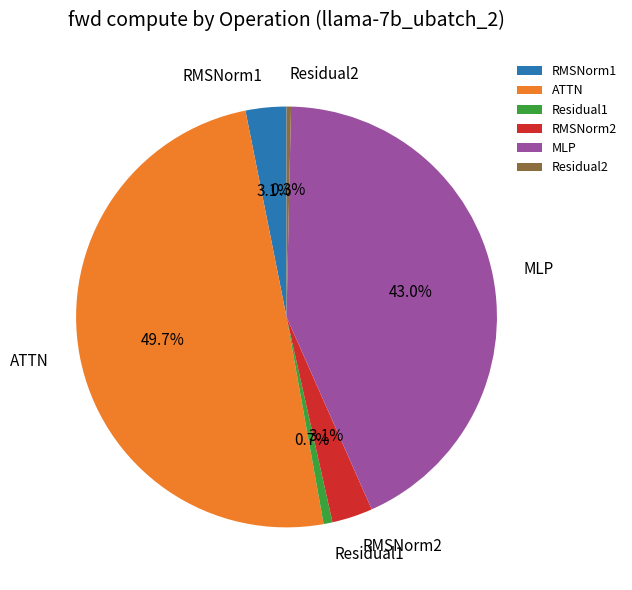

Count the number of slices in the pie.

6